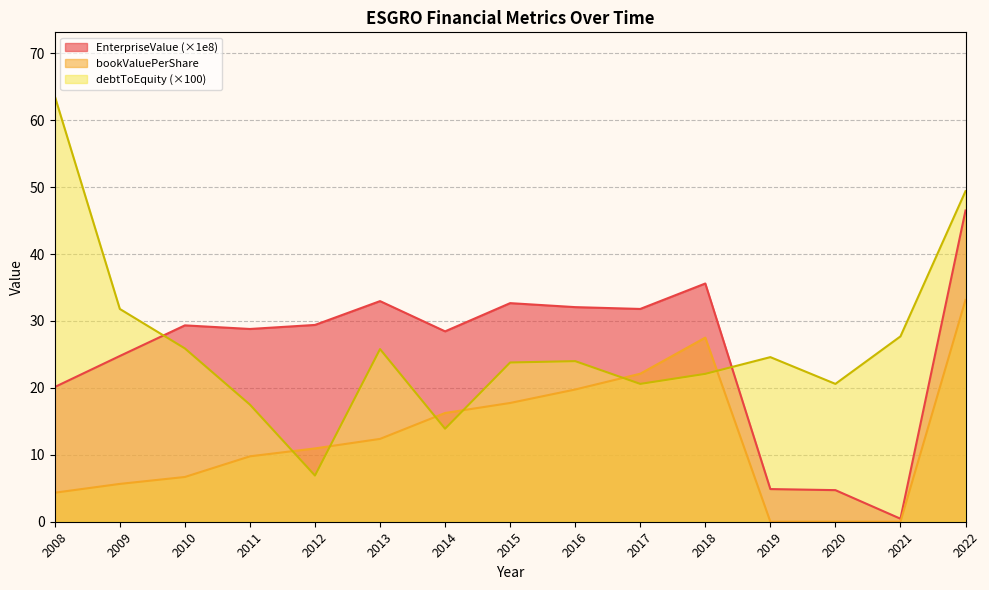

Rank the categories by debtToEquity value from lowest to highest.

2012, 2014, 2011, 2017, 2020, 2018, 2015, 2016, 2019, 2013, 2010, 2021, 2009, 2022, 2008